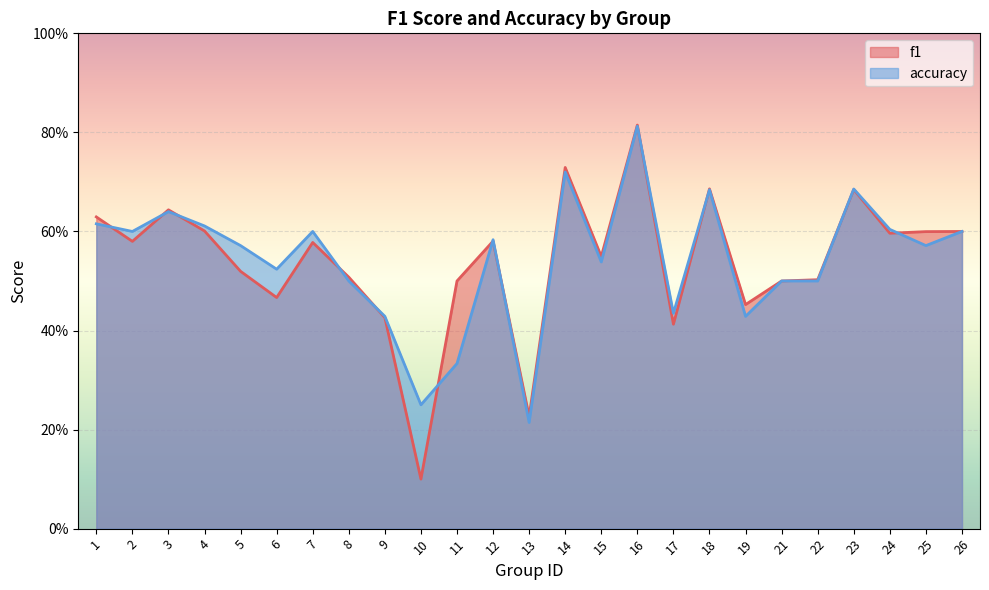

List the series in order of their overall mean, highest first.

accuracy, f1